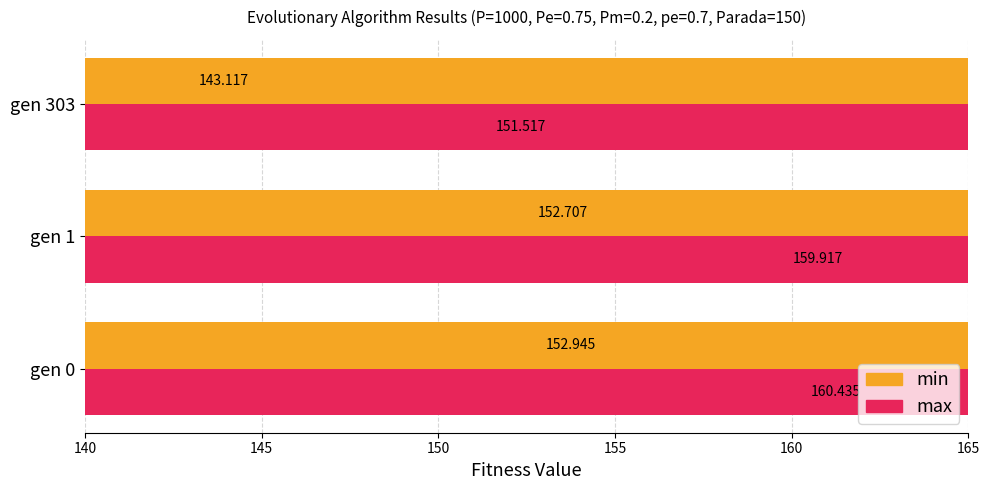

How many bars are there in each group?

2